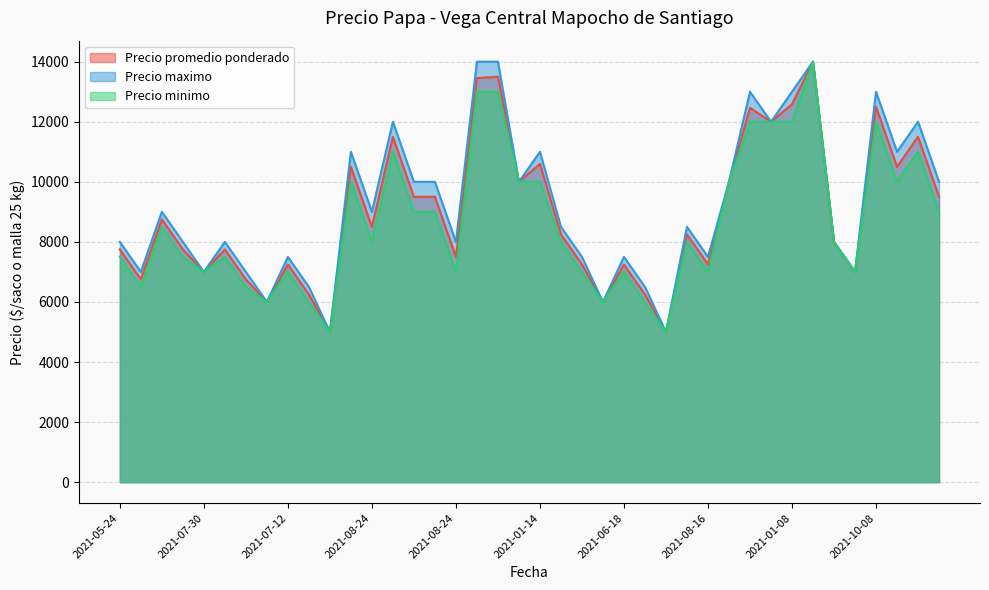

What is the maximum value shown in the chart?

14000